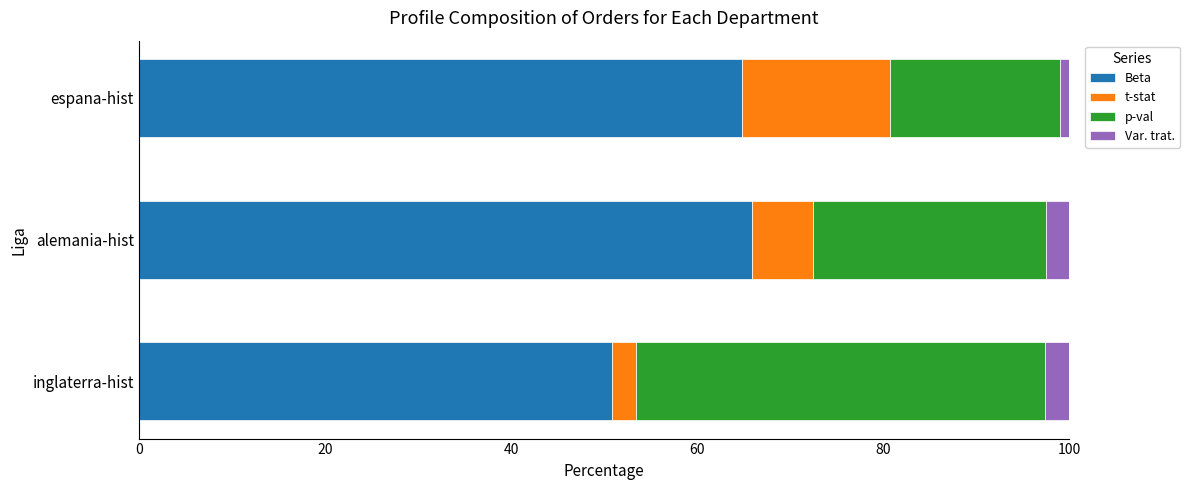

What is the minimum value for Beta?

50.8